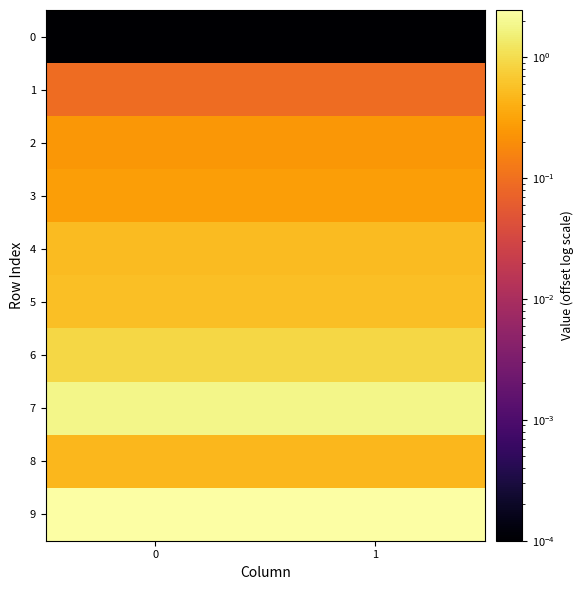

Reading right to left, what are all the values shown in this chart?

0: 1=0.0	0=0.0
1: 1=0.1	0=0.1
2: 1=0.2	0=0.2
3: 1=0.3	0=0.3
4: 1=0.5	0=0.5
5: 1=0.6	0=0.6
6: 1=0.9	0=0.9
7: 1=1.8	0=1.8
8: 1=0.5	0=0.5
9: 1=2.5	0=2.5